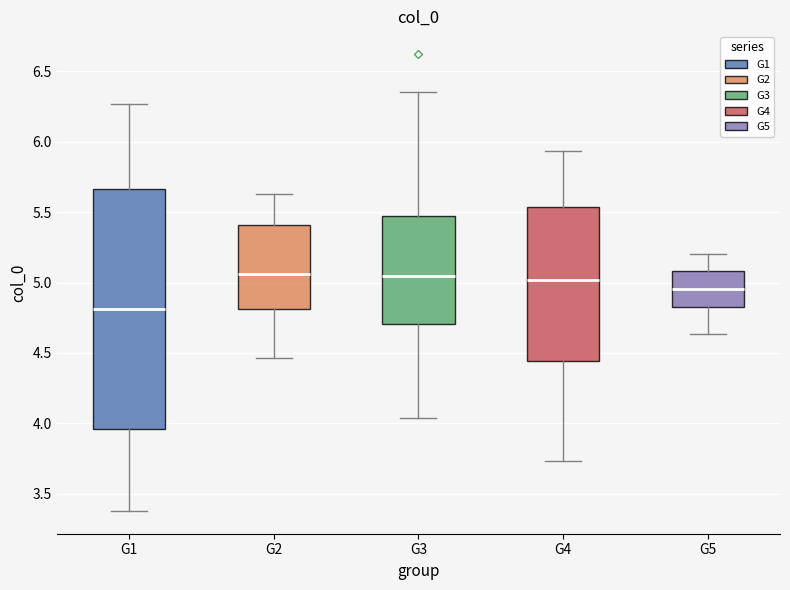

Which box's median line is the lowest?

G1